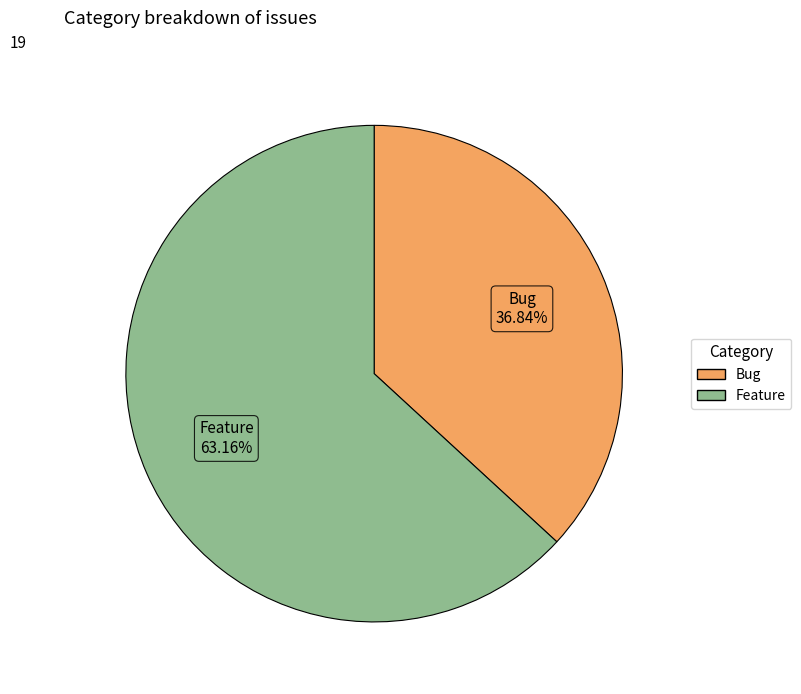

To the nearest percent, what is the difference between the Bug and Feature slice percentages?

26%